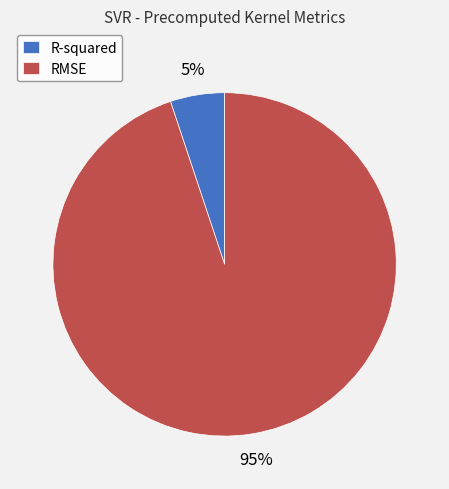

What is the largest slice in the pie chart?

RMSE